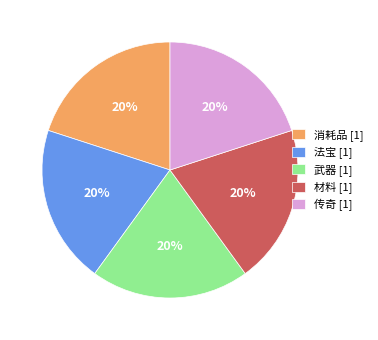

What is the ratio of the value at 消耗品 [1] to the value at 法宝 [1]?

1.0